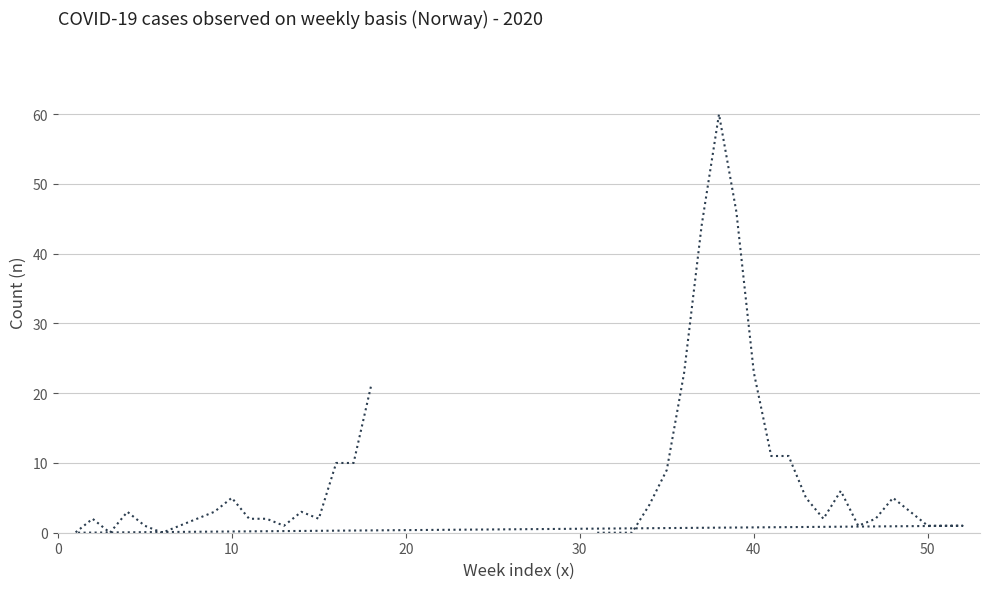

What is the value of the 24th point from the left?

2